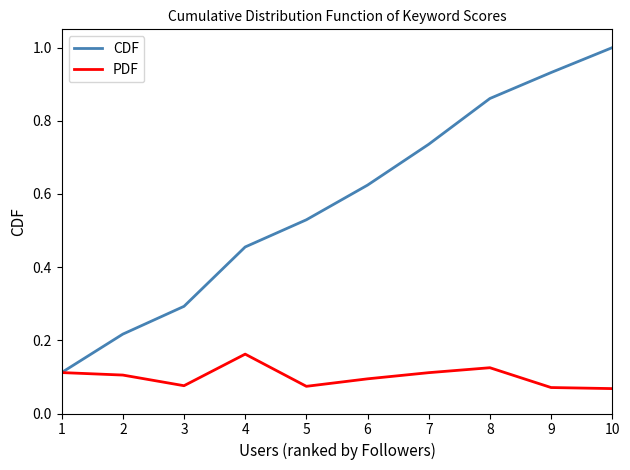

Is the value of PDF at 8 greater than the value of CDF at 4?

No